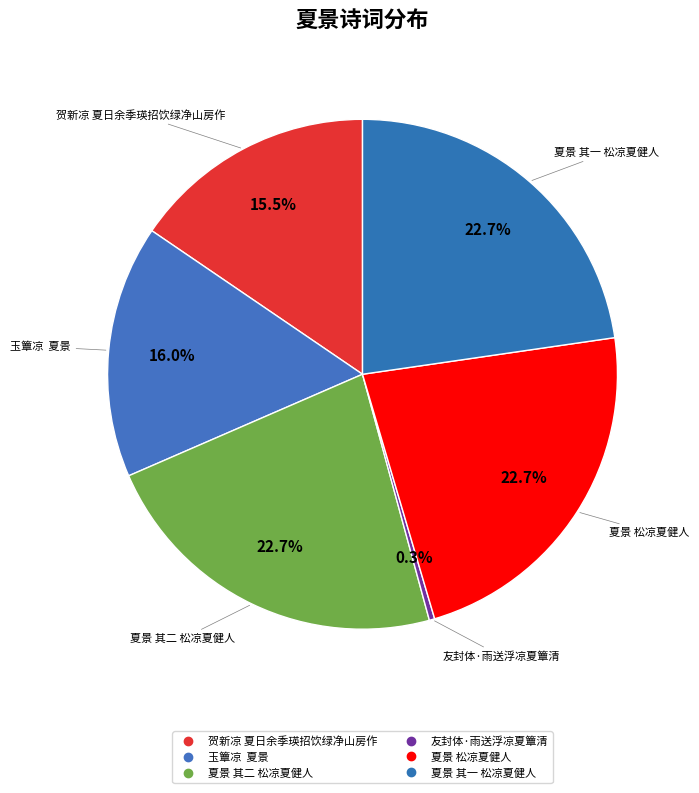

To the nearest percent, what is the average slice percentage?

17%